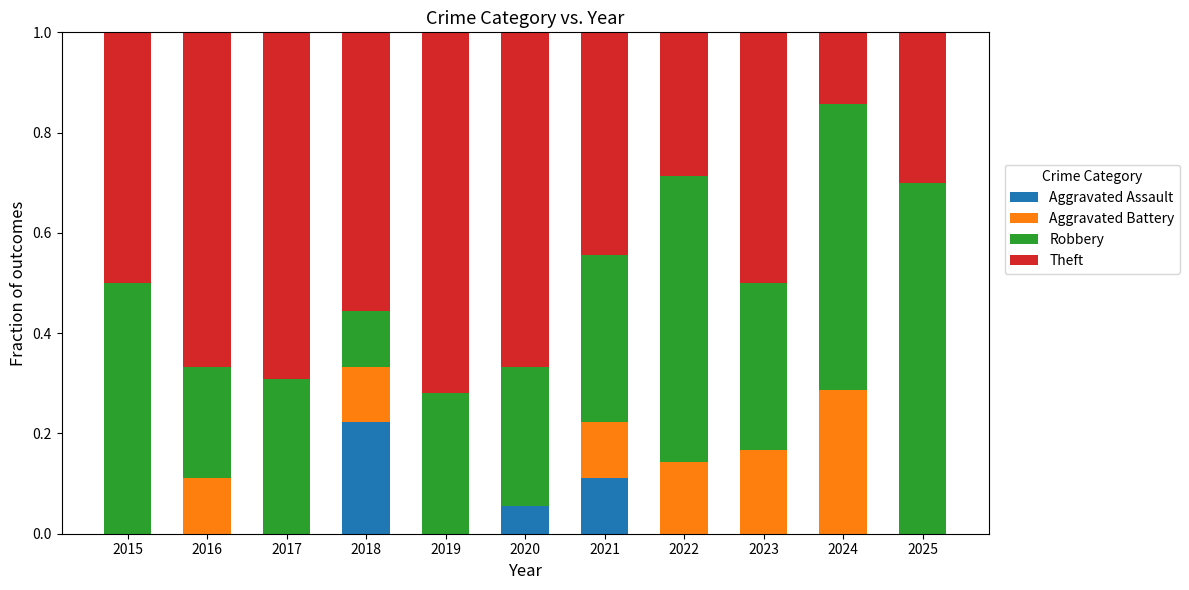

What is the total value across all series at 2020?

1.0